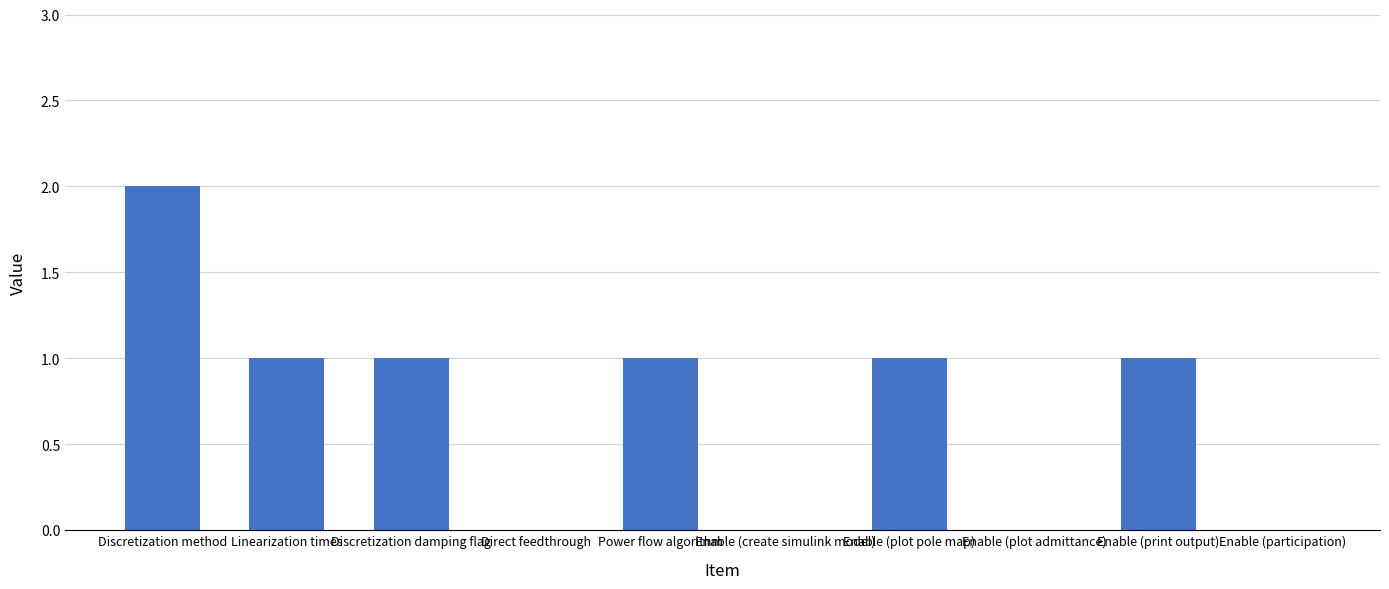

What is the change in value from Discretization damping flag to Enable (participation)?

-1